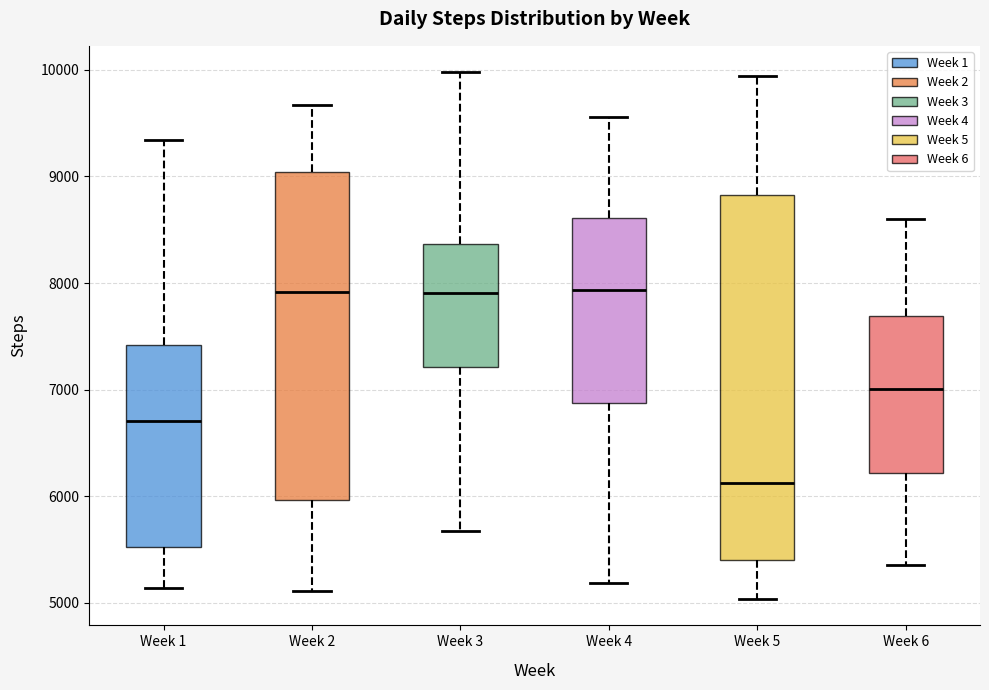

Reading left to right, transcribe this box plot: for each box, give where its median line is, the range the box spans, and where its two whiskers end, as read against the y-axis. The values are not printed on the chart, so give them approximately, as read against the axis.

Week 1: median 6700, box 5500 to 7400, whiskers 5100 to 9300
Week 2: median 7900, box 6000 to 9000, whiskers 5100 to 9700
Week 3: median 7900, box 7200 to 8400, whiskers 5700 to 10000
Week 4: median 7900, box 6900 to 8600, whiskers 5200 to 9600
Week 5: median 6100, box 5400 to 8800, whiskers 5000 to 9900
Week 6: median 7000, box 6200 to 7700, whiskers 5400 to 8600